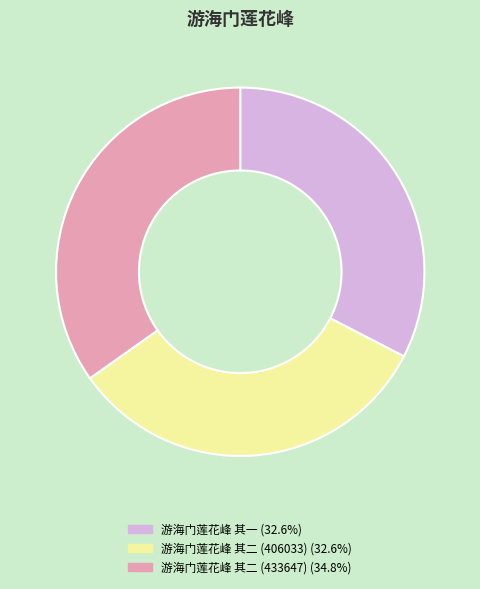

What is the ratio of the value at 游海门莲花峰 其二 (406033) to the value at 游海门莲花峰 其二 (433647)?

0.9